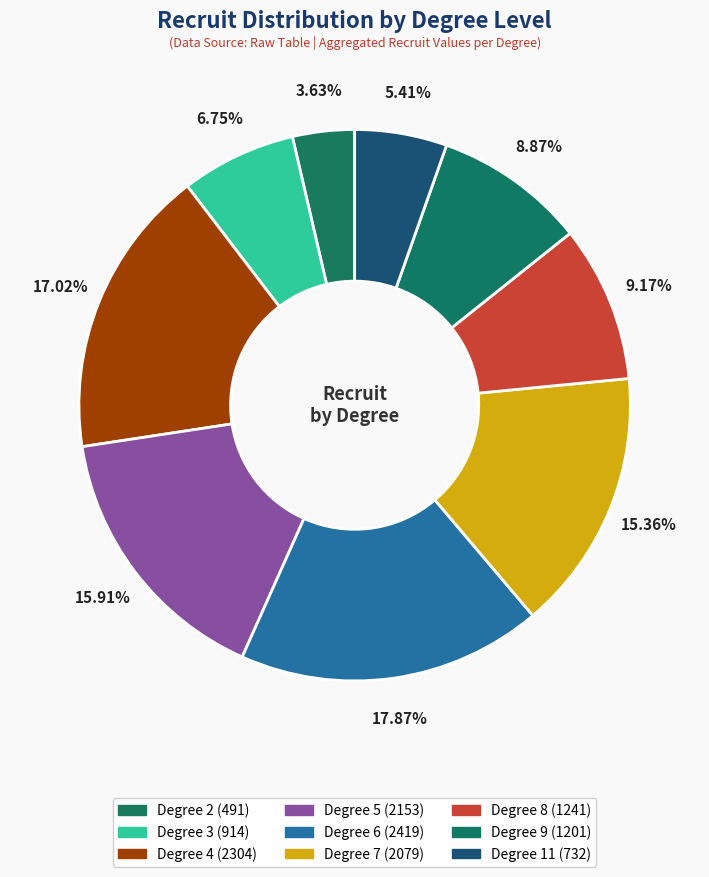

Is there a majority slice in this chart?

No